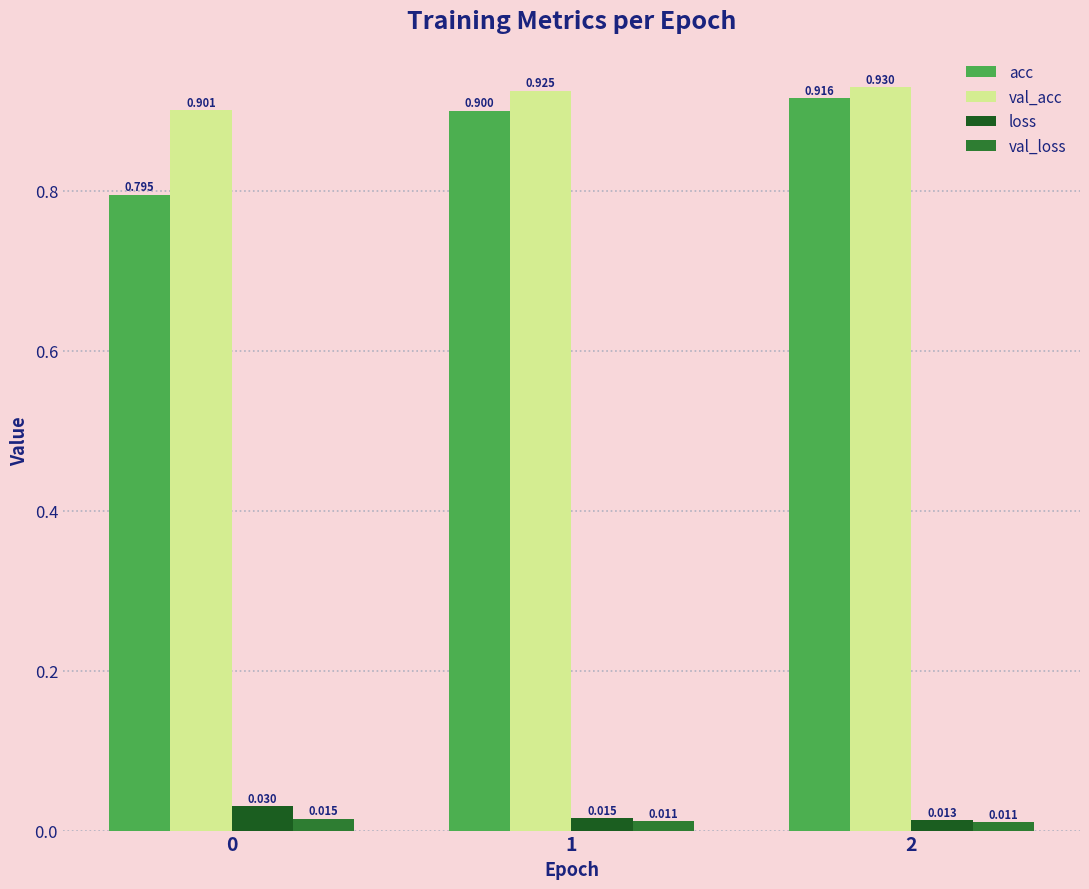

Rank the series by their maximum value, from lowest to highest.

val_loss, loss, acc, val_acc